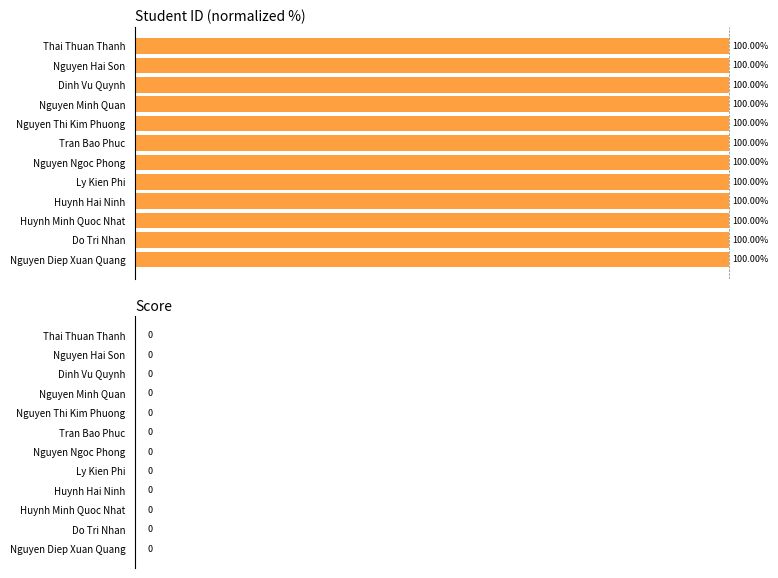

How many categories are shown in the chart?

12